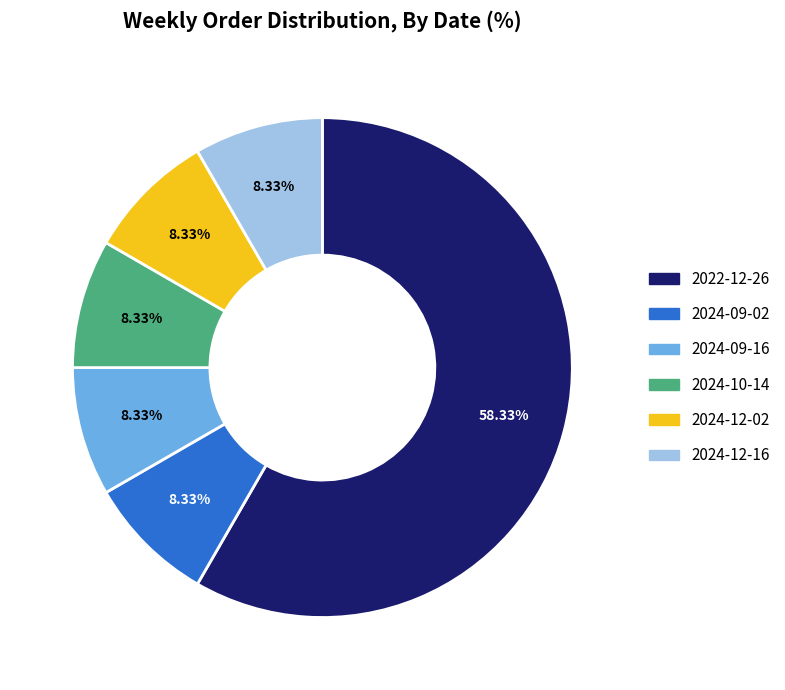

What percentage is the 2024-09-02 slice, to the nearest percent?

8%